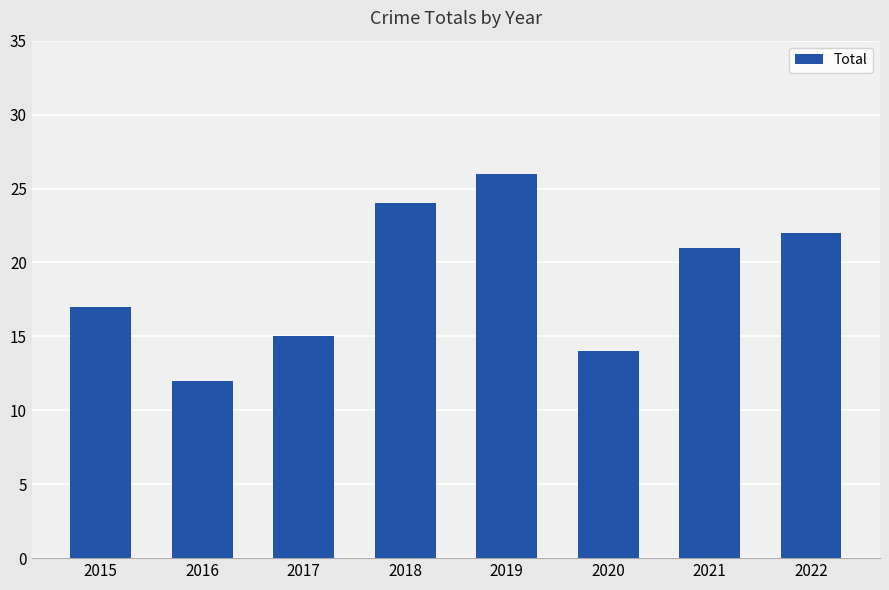

Between 2017 and 2015, which is larger?

2015